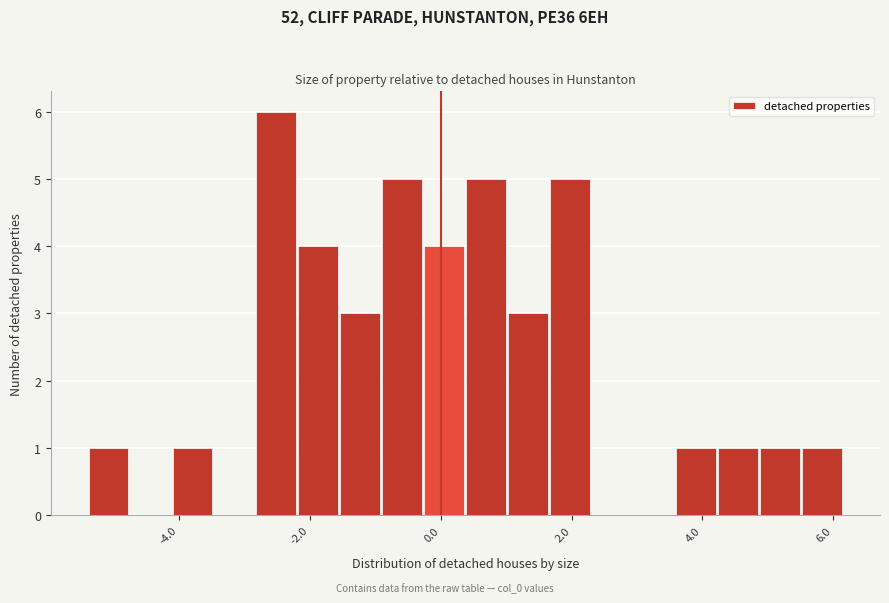

Read against the x-axis, roughly where is the centre of the tallest bar?

-2.6